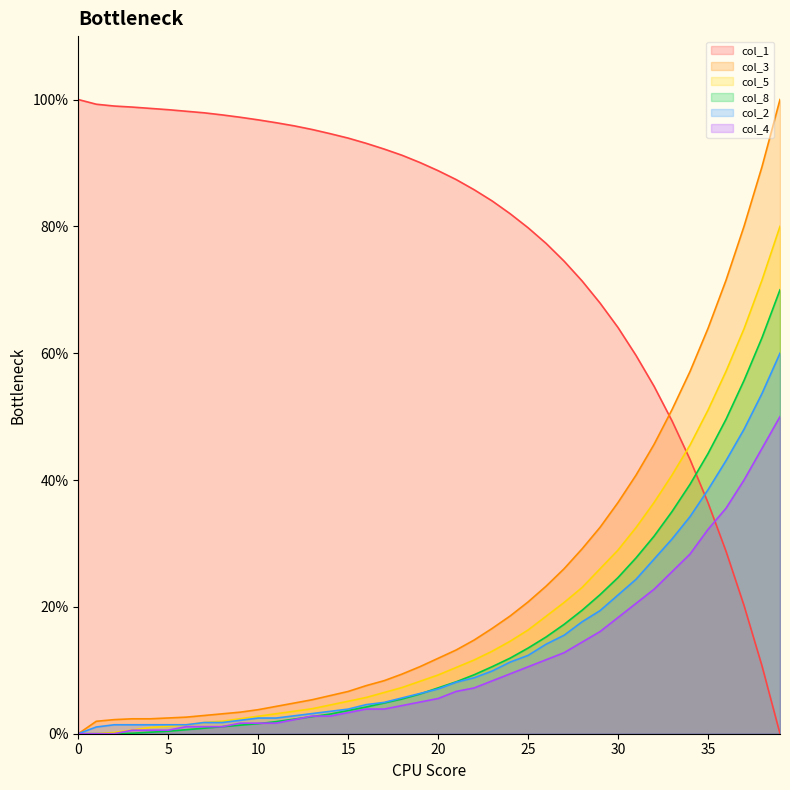

At which category is the sum across all series the highest?

39